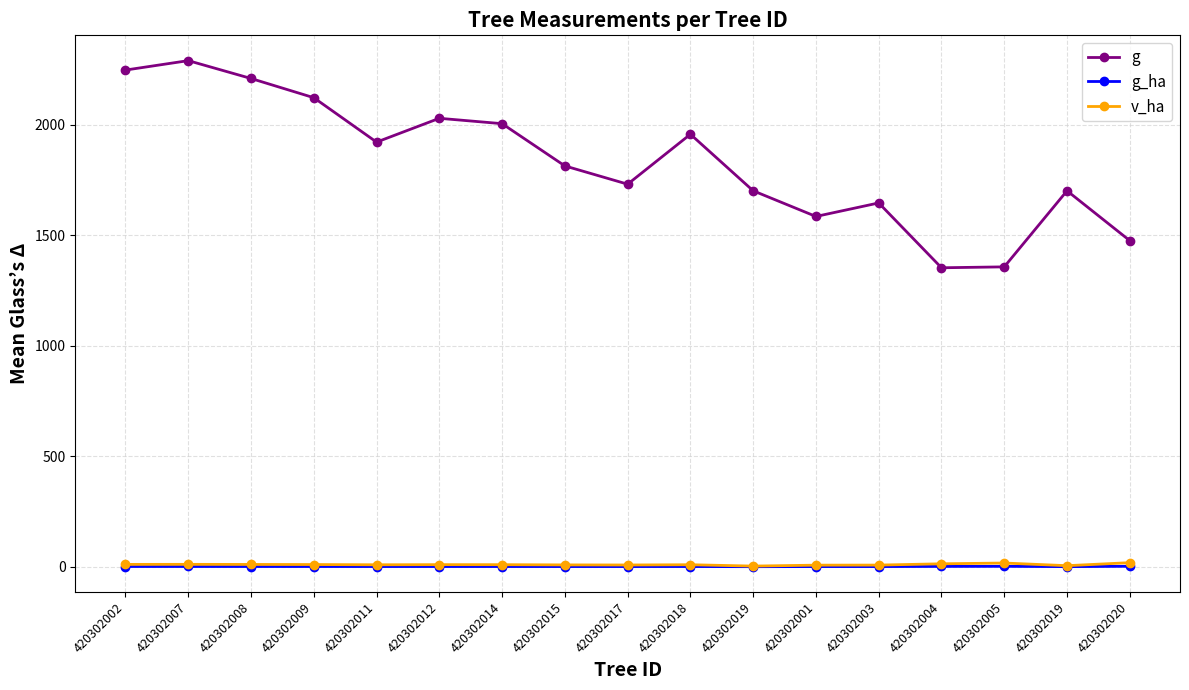

Count the number of data series in this chart.

3